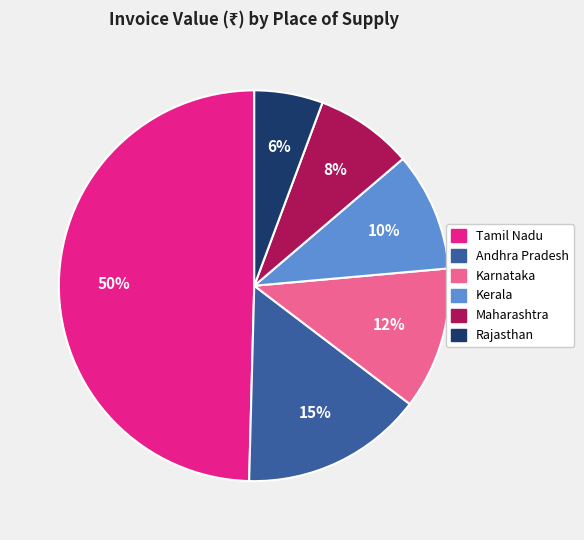

To the nearest percent, what is the average slice percentage?

17%